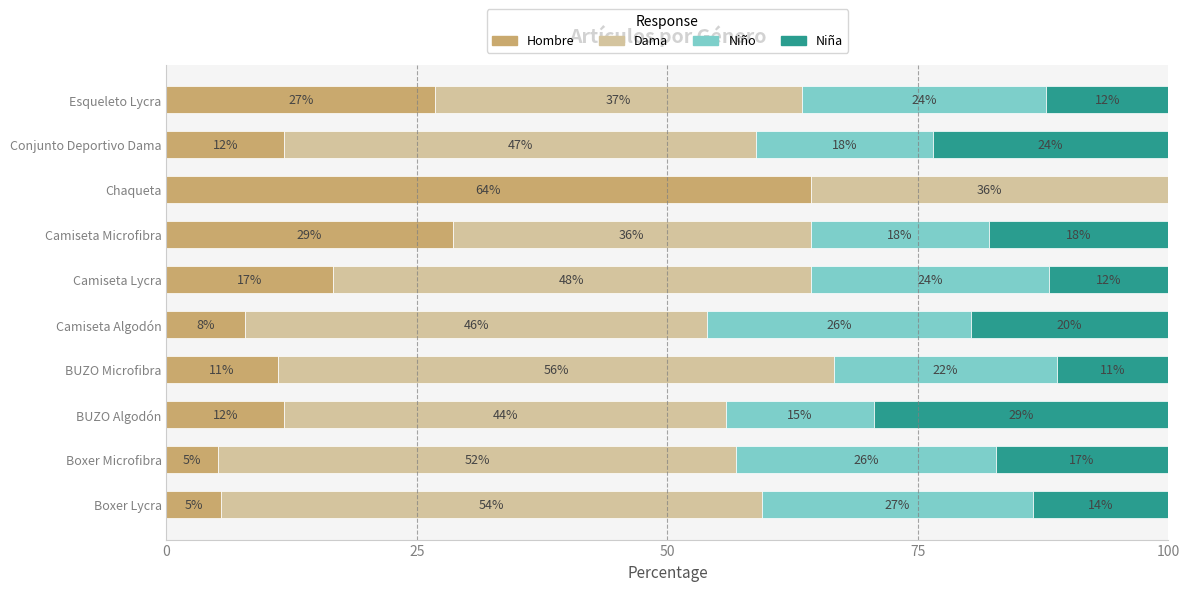

What is the difference between the maximum and minimum values in the Hombre series?

59.1